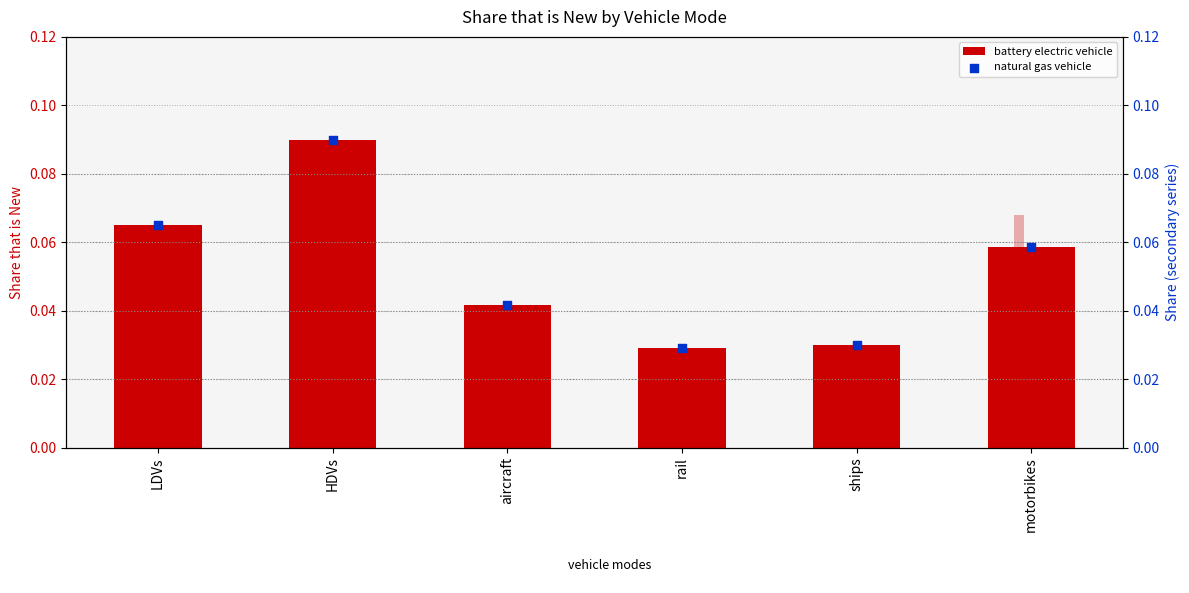

Which series has the largest total across all categories?

gasoline vehicle